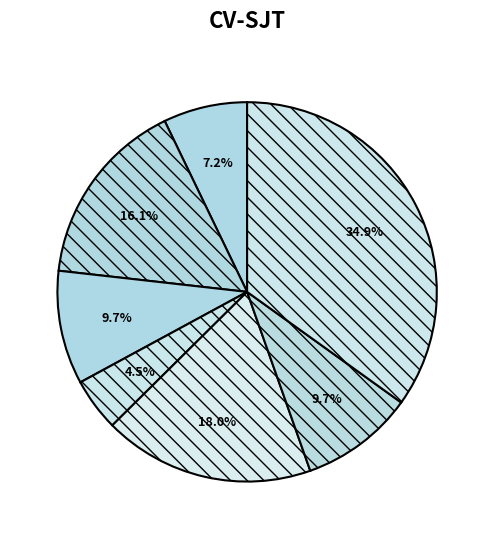

How many slices are in this pie chart?

7